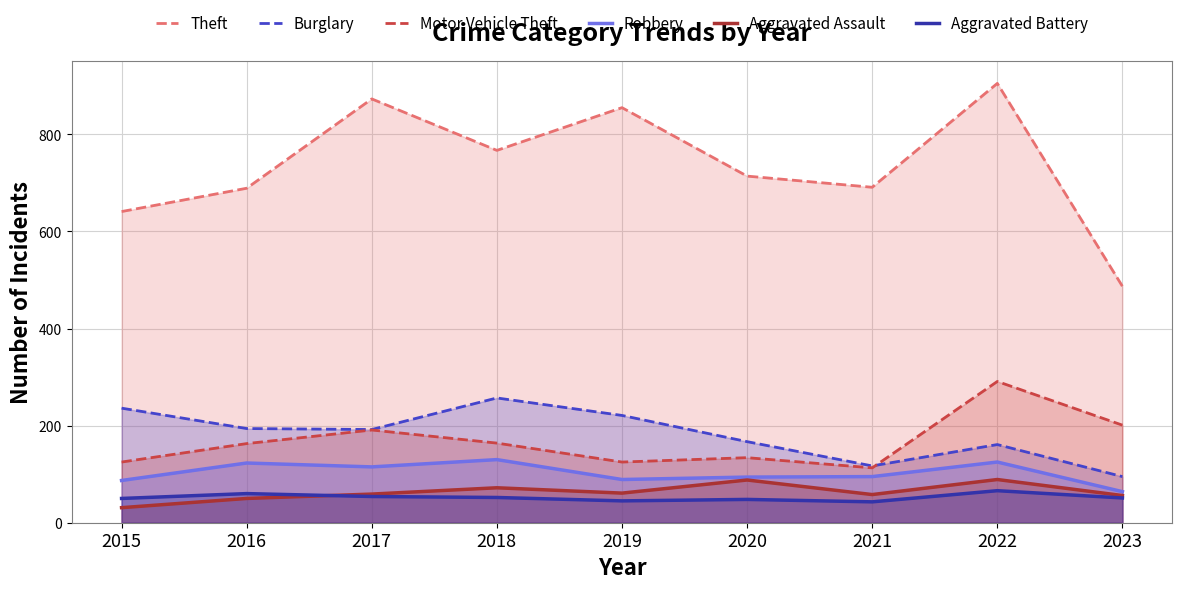

Does the chart display data point markers on the line(s)?

No